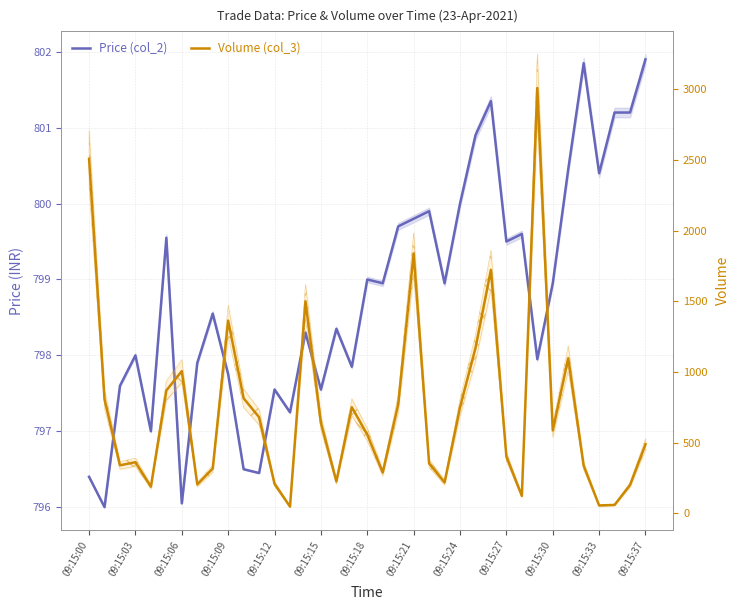

What is the difference between the highest and lowest values at 09:15:15?

157.5